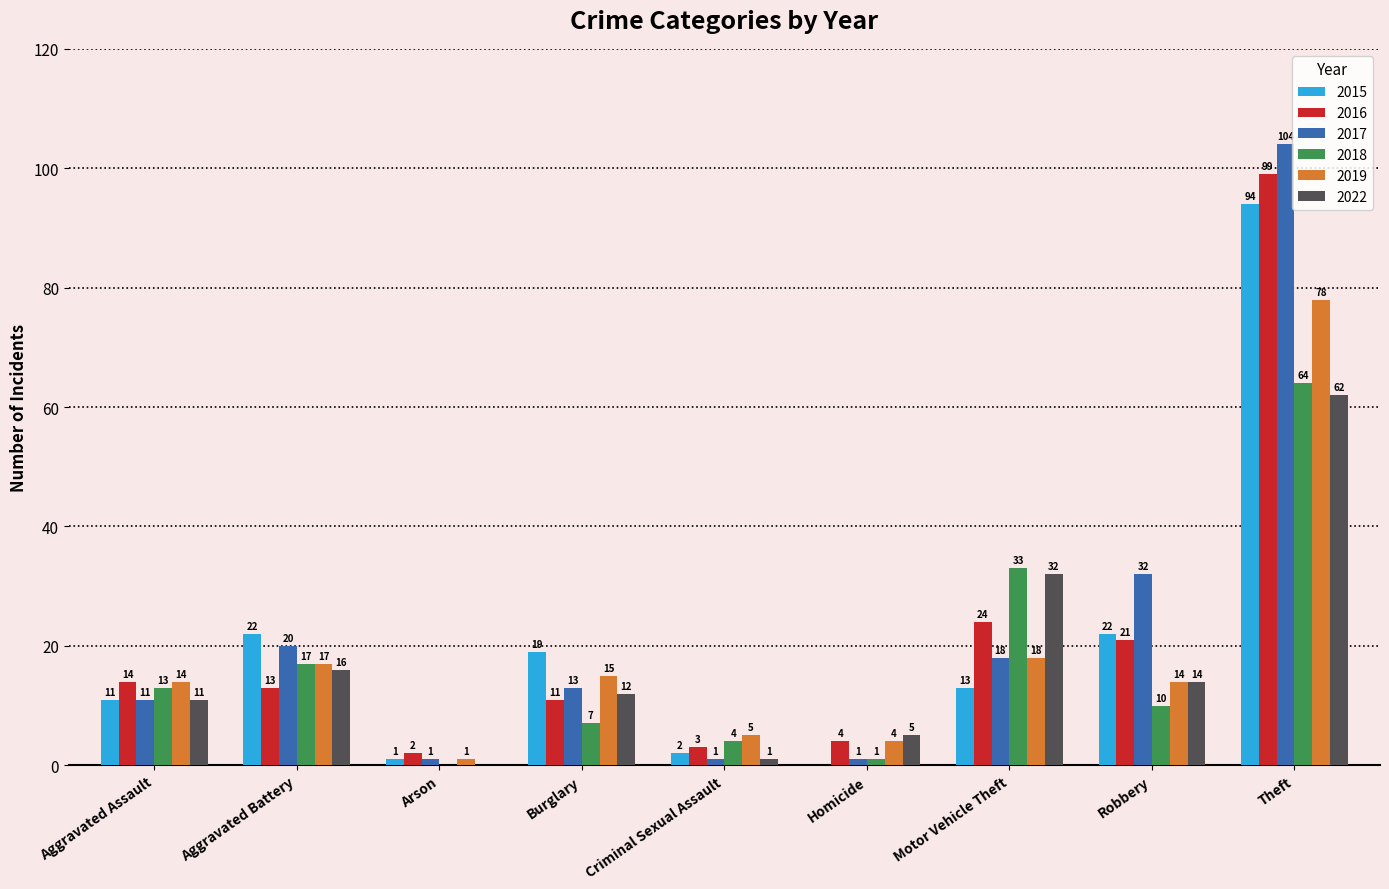

Is the value of 2022 at Arson greater than the value of 2017 at Motor Vehicle Theft?

No